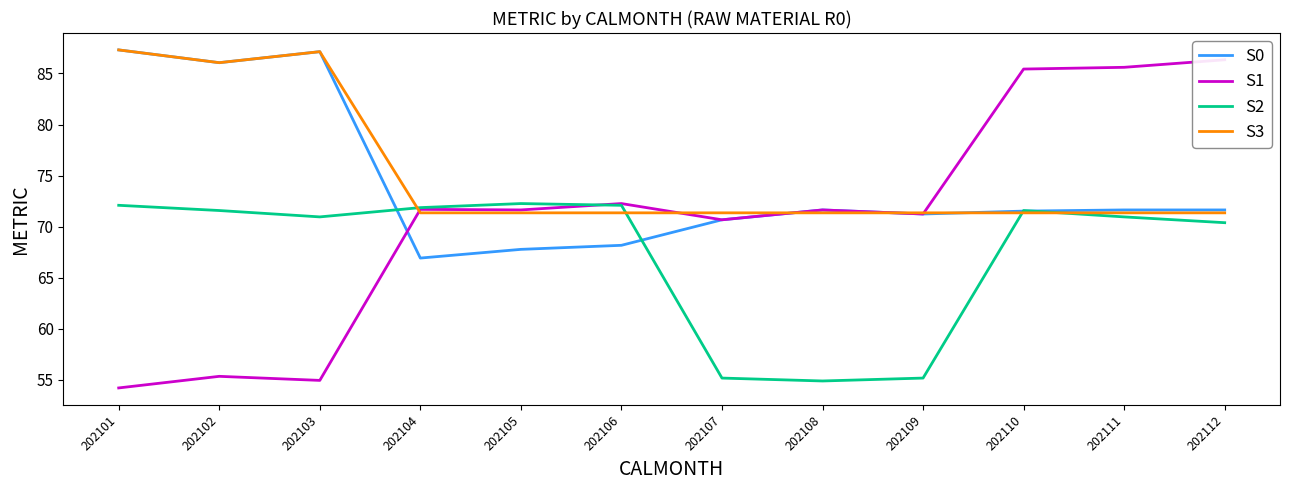

After their last crossing, which series has the higher values: S0 or S1?

S1